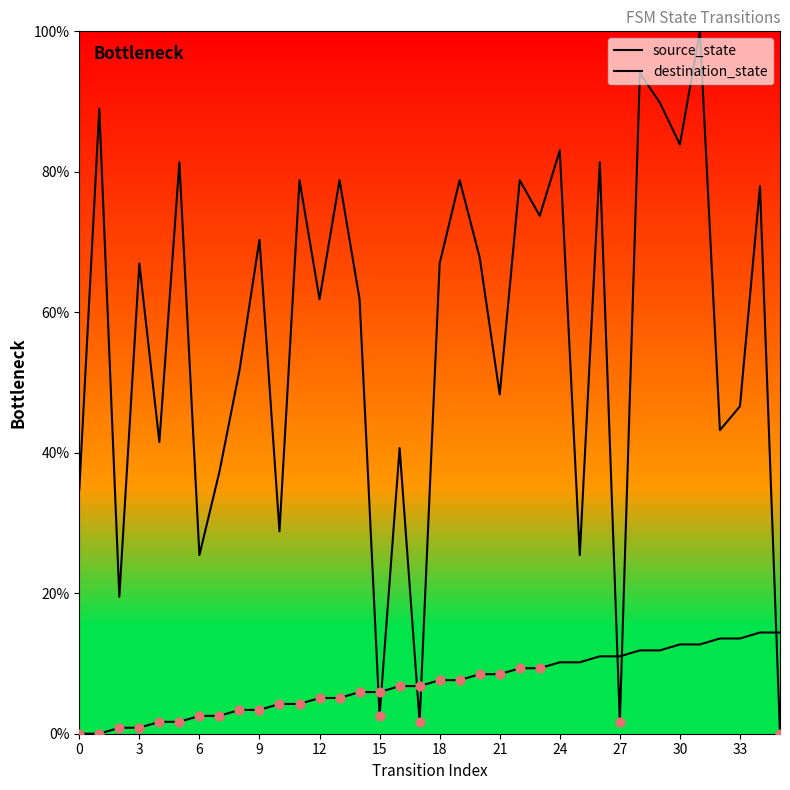

Which series contains the highest Y value?

destination_state